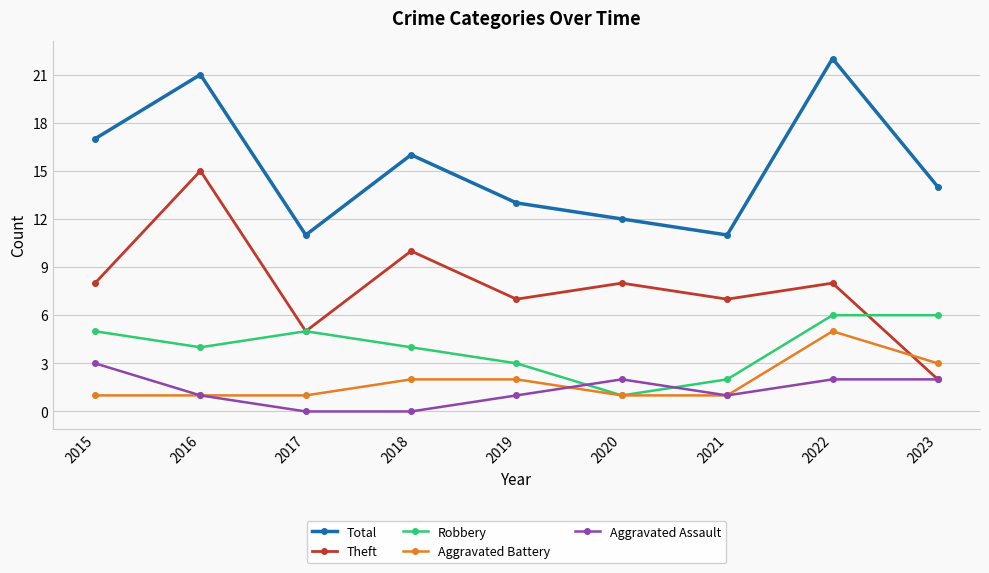

What is the difference between the second highest and second lowest values in the Robbery series?

4